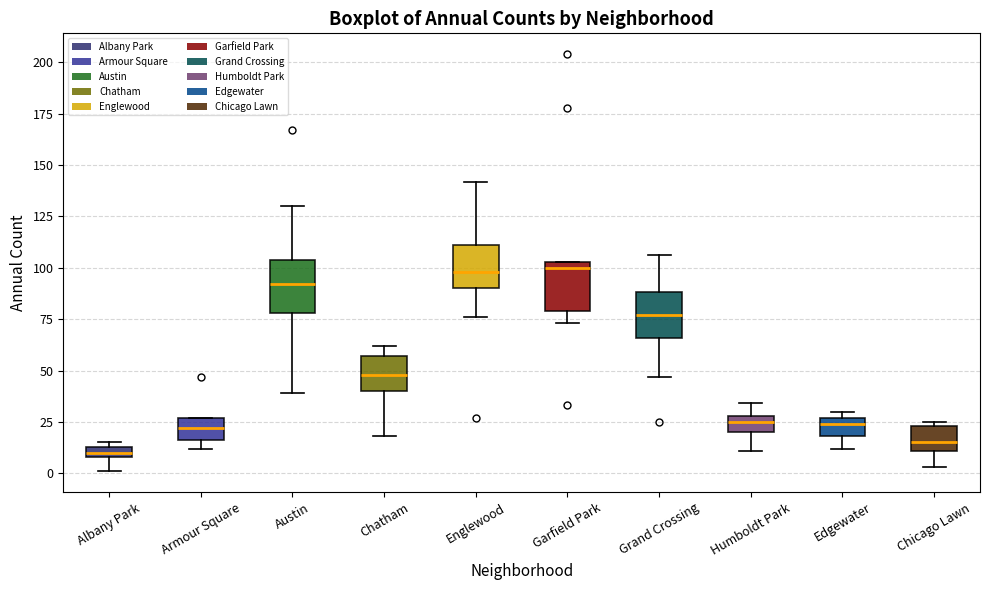

Where does the median line of the box for Grand Crossing sit on the y-axis? The values are not printed on the chart, so give them approximately, as read against the axis.

75